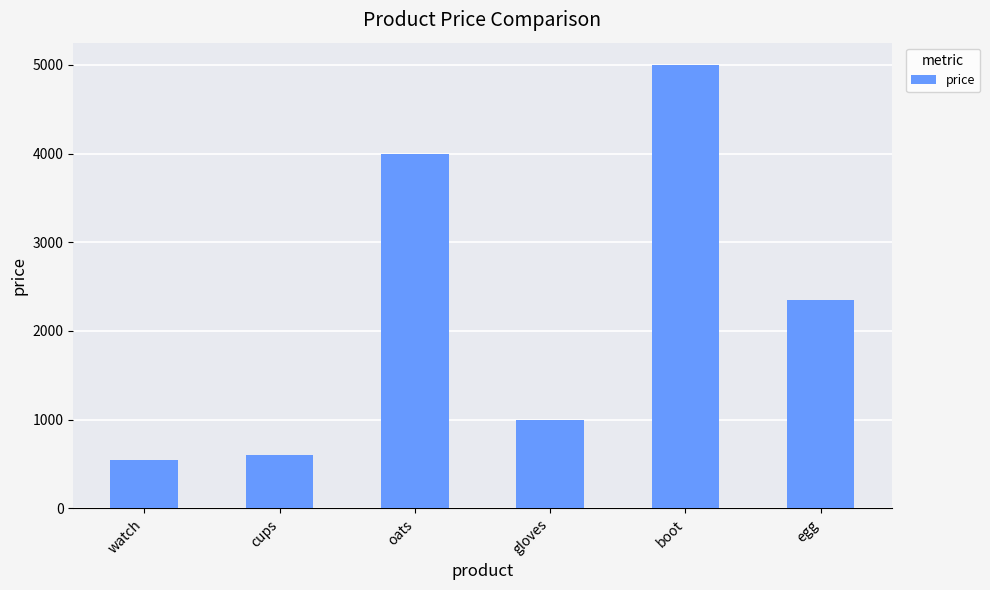

What is the sum of all values?

13488